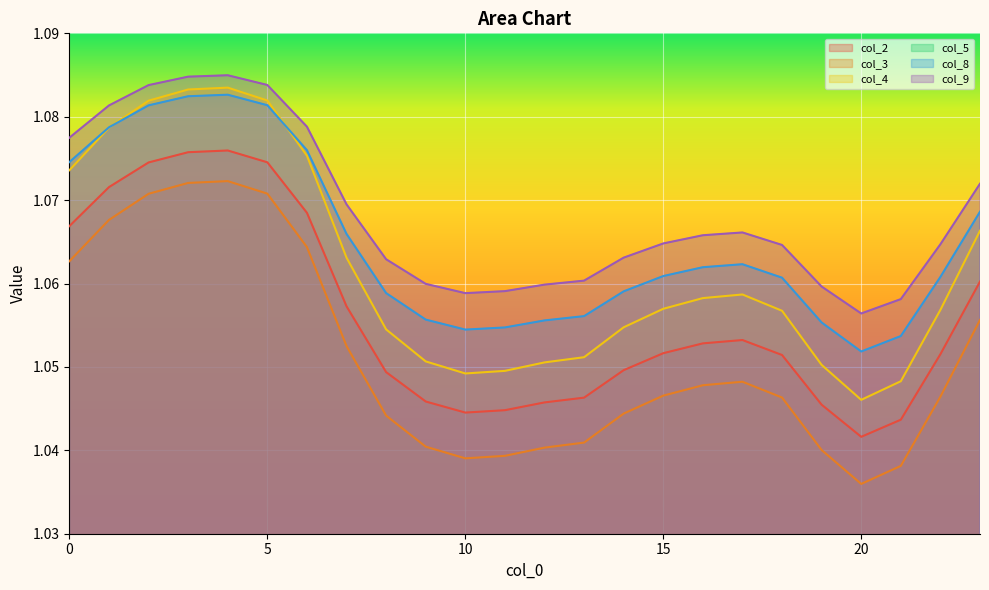

True or false: col_3 and col_8 cross at least once.

False